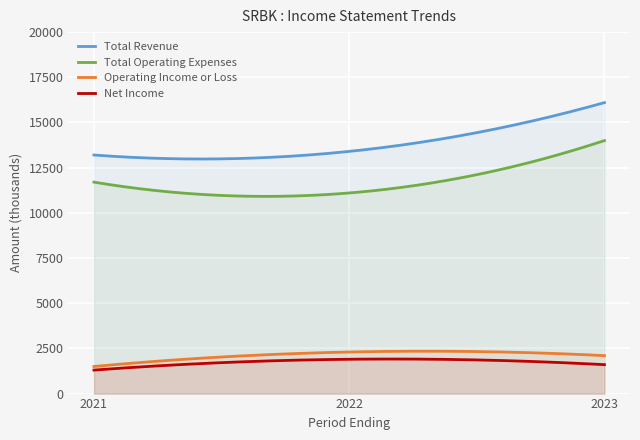

True or false: Total Revenue has a value of 13400 at 2022.

True